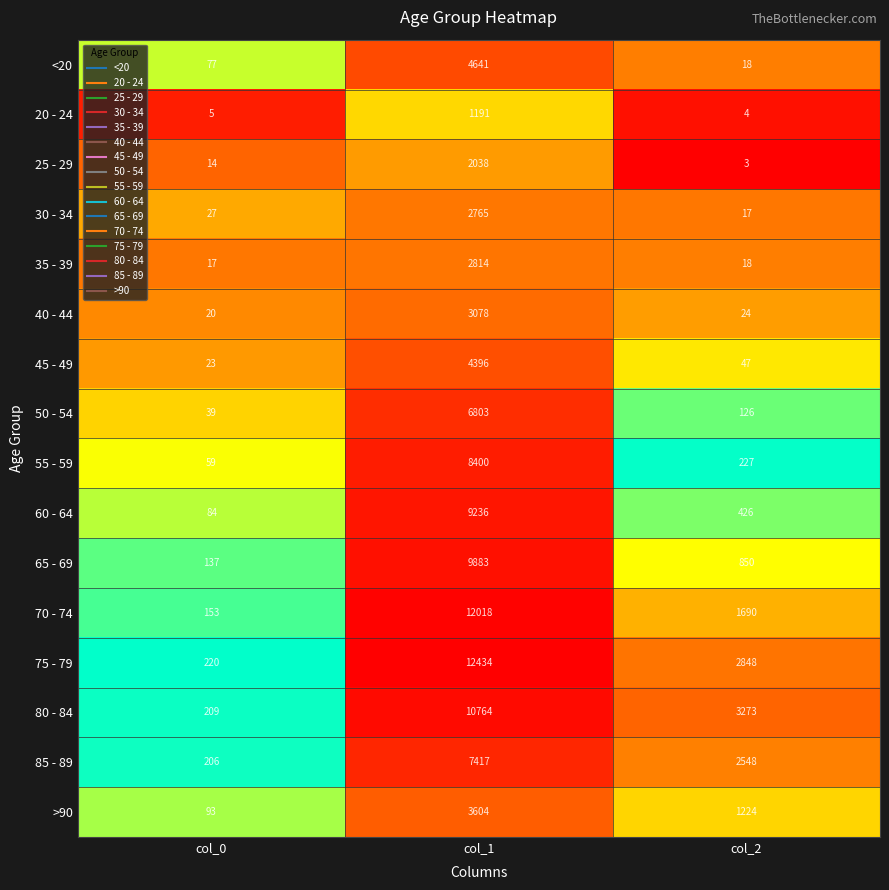

Between col_0 and col_1, which series saw the biggest shift?

75 - 79